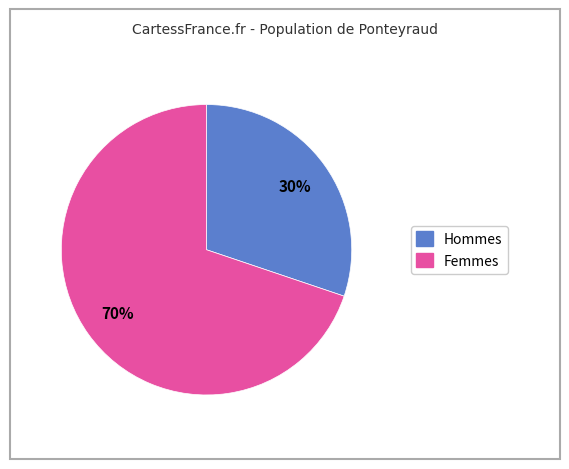

Does any single category account for the majority?

Yes